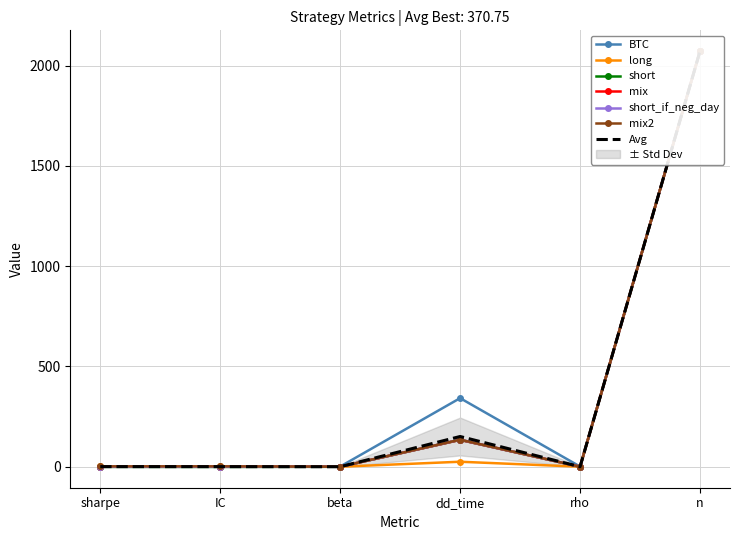

What is the maximum value for mix2?

2072.0